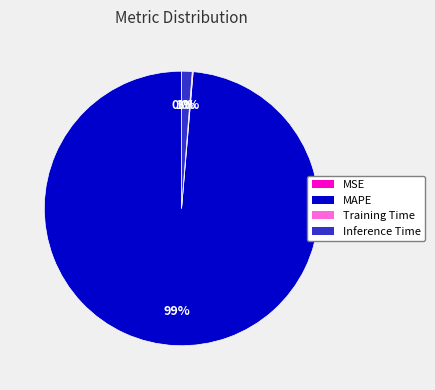

Which slice is the largest?

MAPE